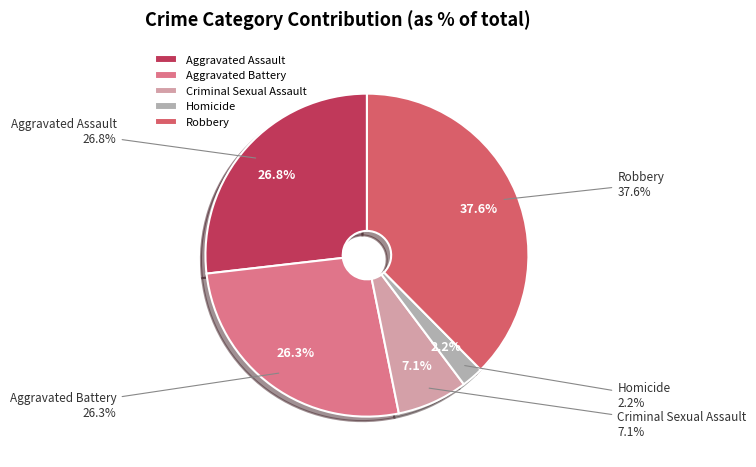

To the nearest percent, what is the average slice percentage?

20%